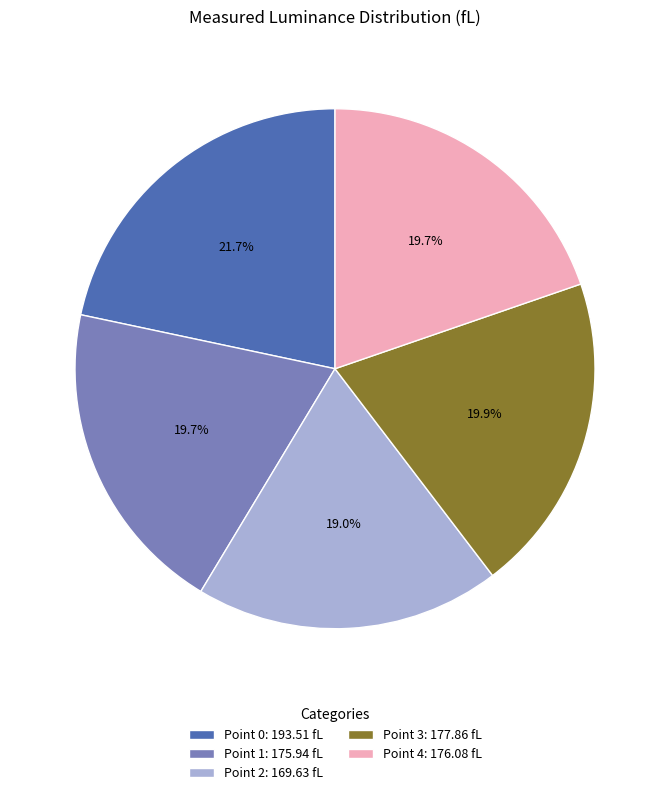

What portion of the pie excludes Point 3?

80.1%